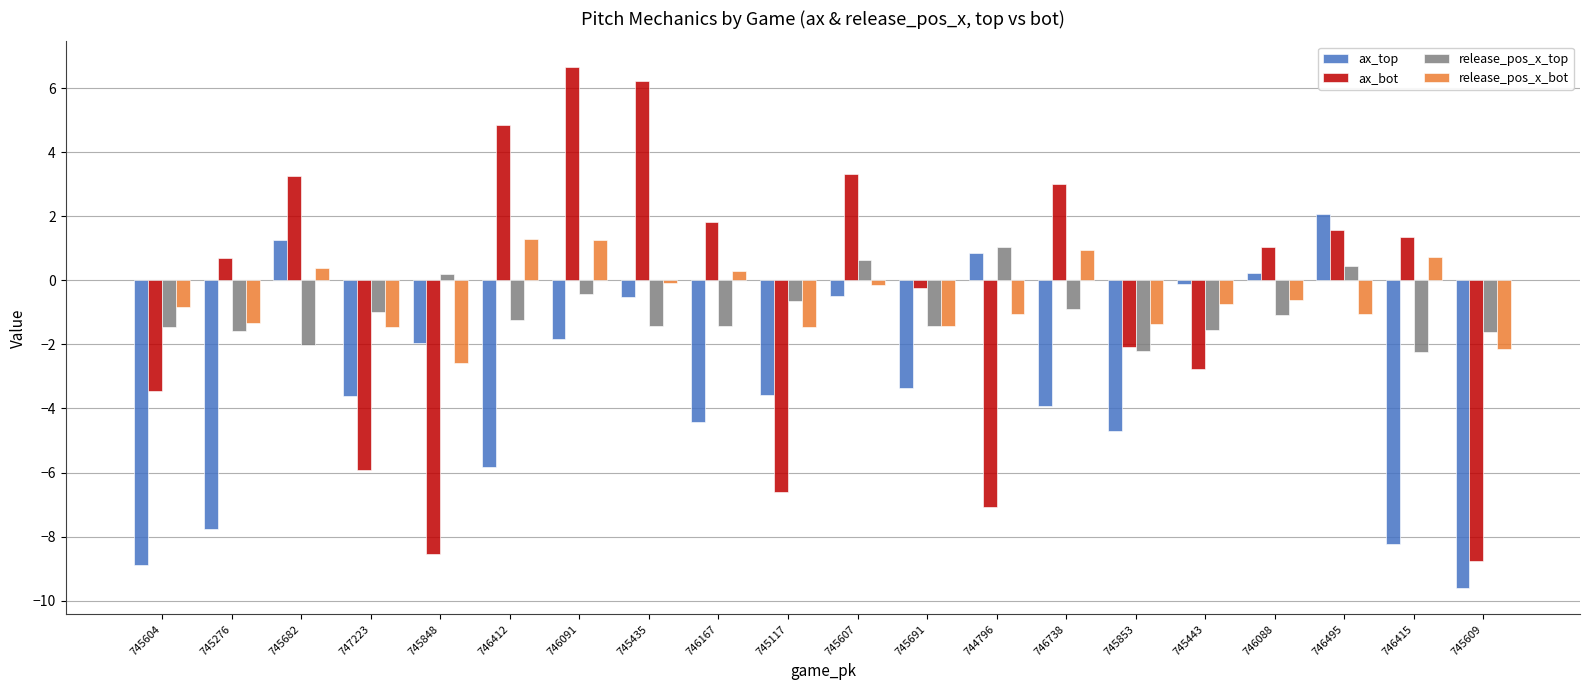

At how many categories does at least one series exceed 4?

3